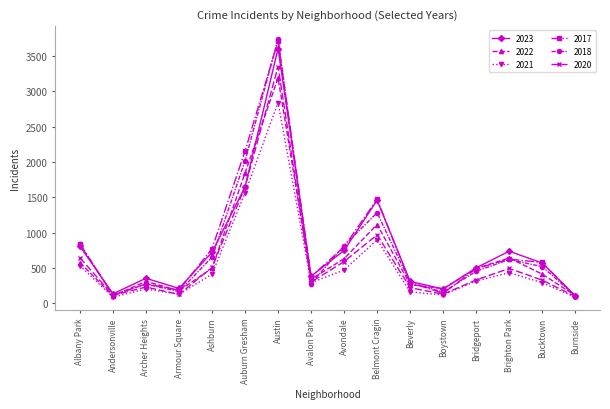

What is the approximate value of 2023 at Ashburn?

724